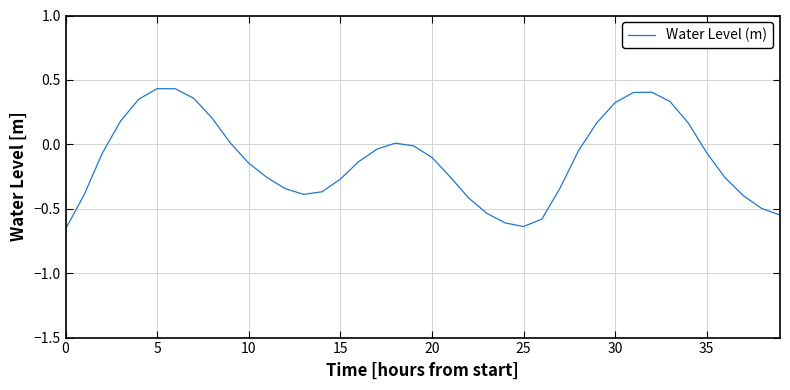

What is the difference between the maximum and minimum values?

1.1